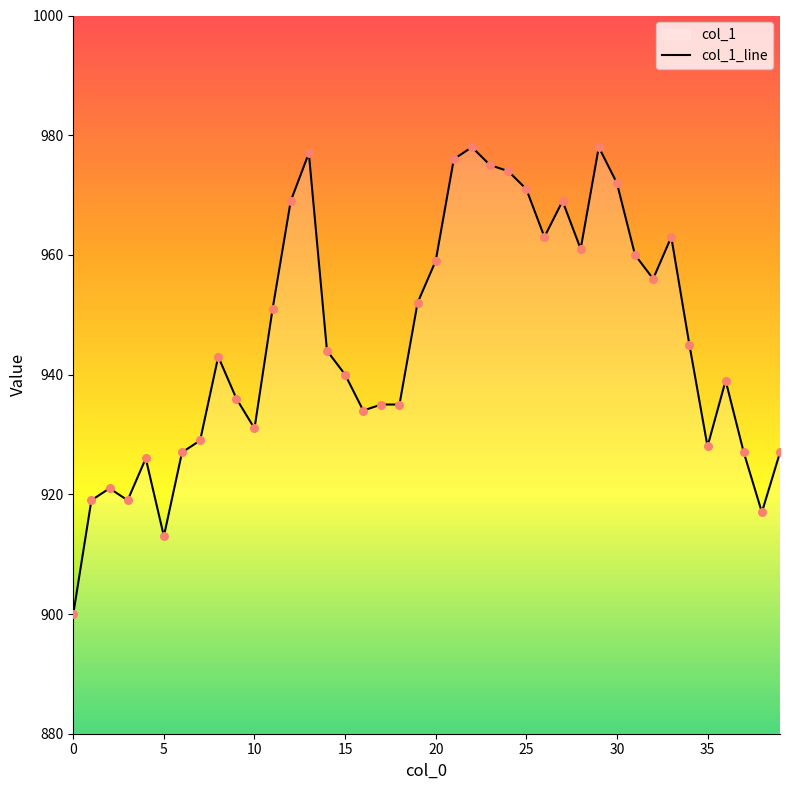

What is the ratio of the value at 37 to the value at 35?

1.0